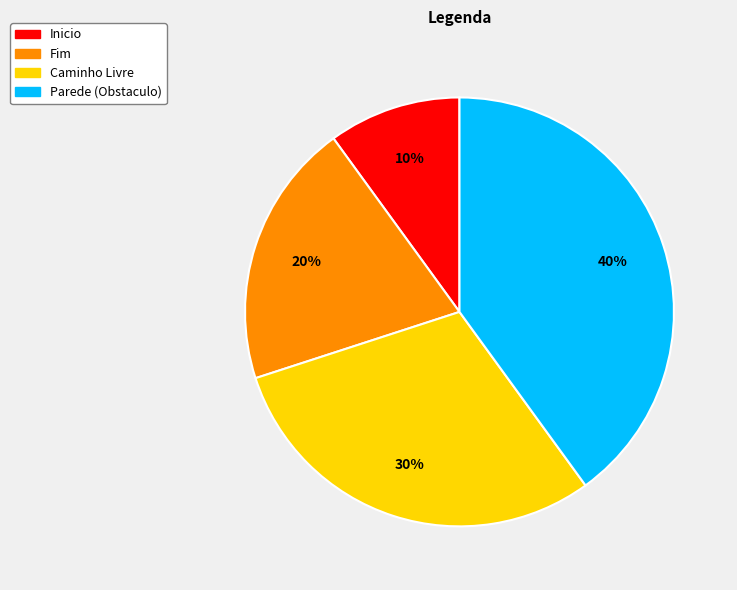

Do Caminho Livre and Inicio together represent more than half of the pie?

No